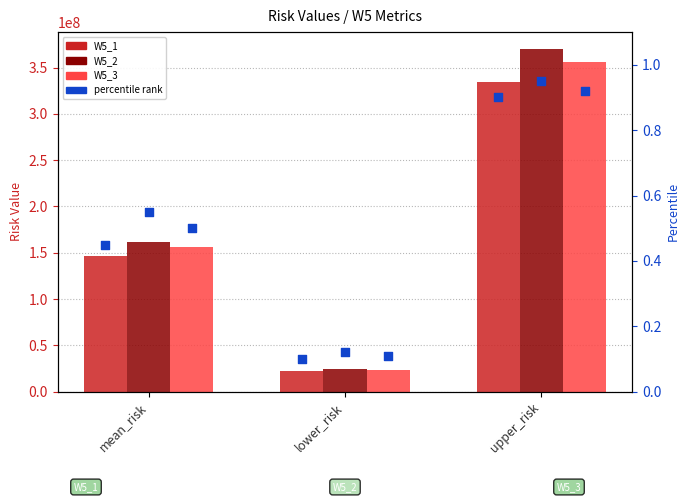

Is the value of W5_2_pct at lower_risk greater than the value of W5_2 at mean_risk?

No